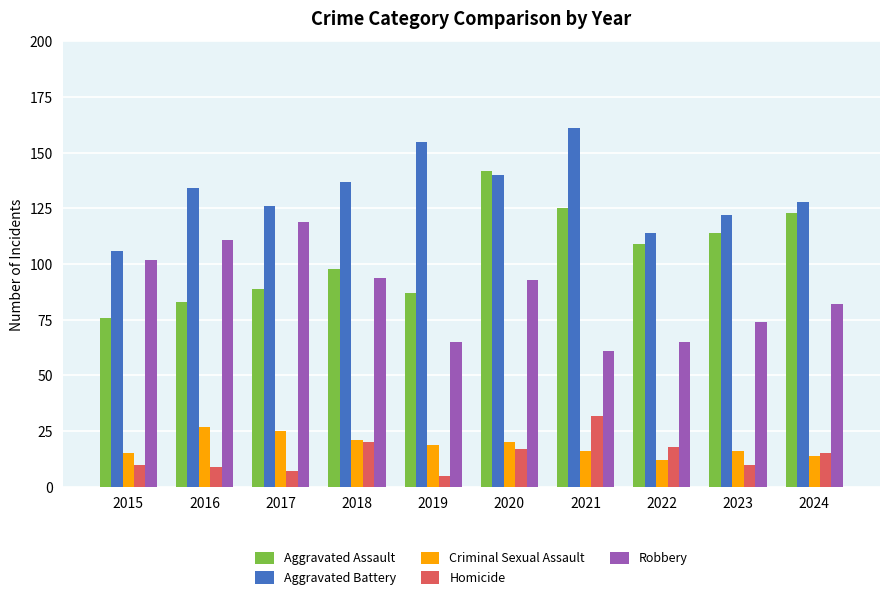

Reading right to left, what are all the values shown in this chart?

Aggravated Assault: 123	114	109	125	142	87	98	89	83	76
Aggravated Battery: 128	122	114	161	140	155	137	126	134	106
Criminal Sexual Assault: 14	16	12	16	20	19	21	25	27	15
Homicide: 15	10	18	32	17	5	20	7	9	10
Robbery: 82	74	65	61	93	65	94	119	111	102